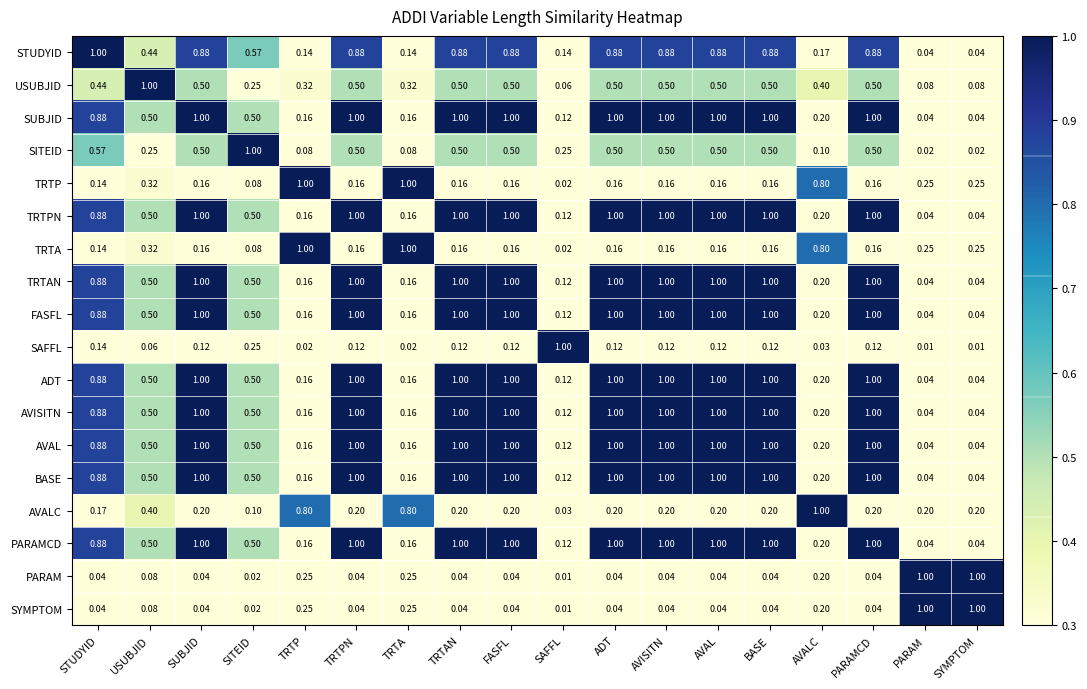

How many categories are shown in the chart?

18